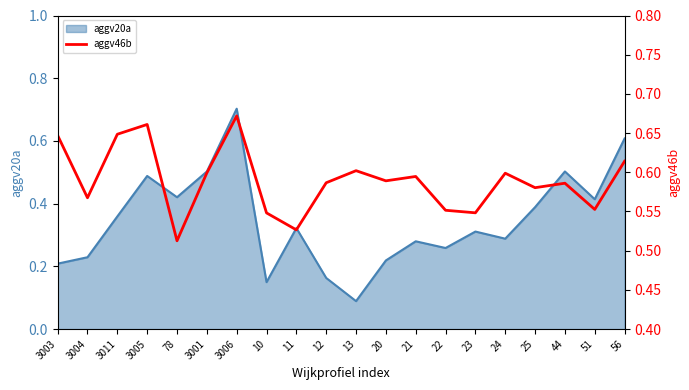

At which category does the data reach its first local peak?

3005